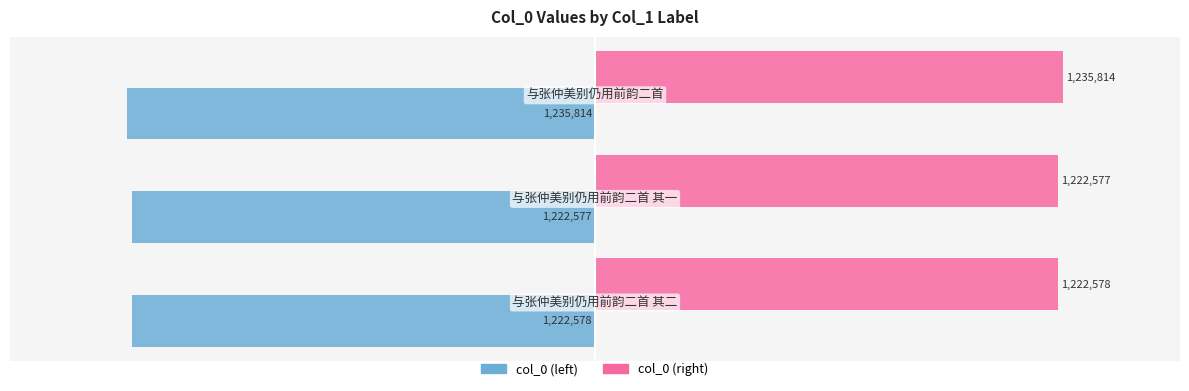

What is the average value of the col_0 (right) series?

1226990